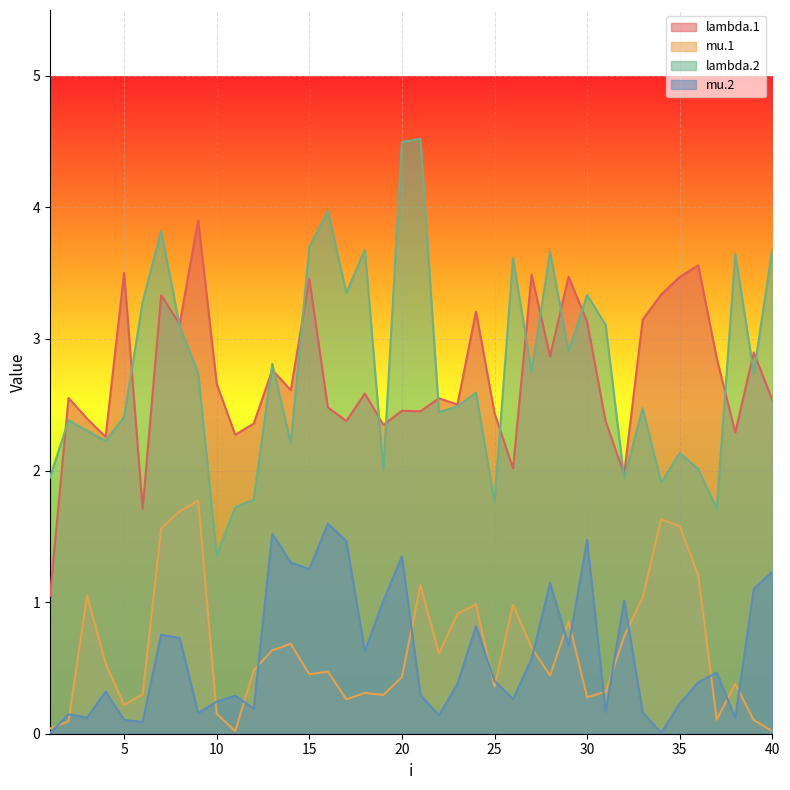

Between 2 and 8, which series saw the biggest shift?

mu.1